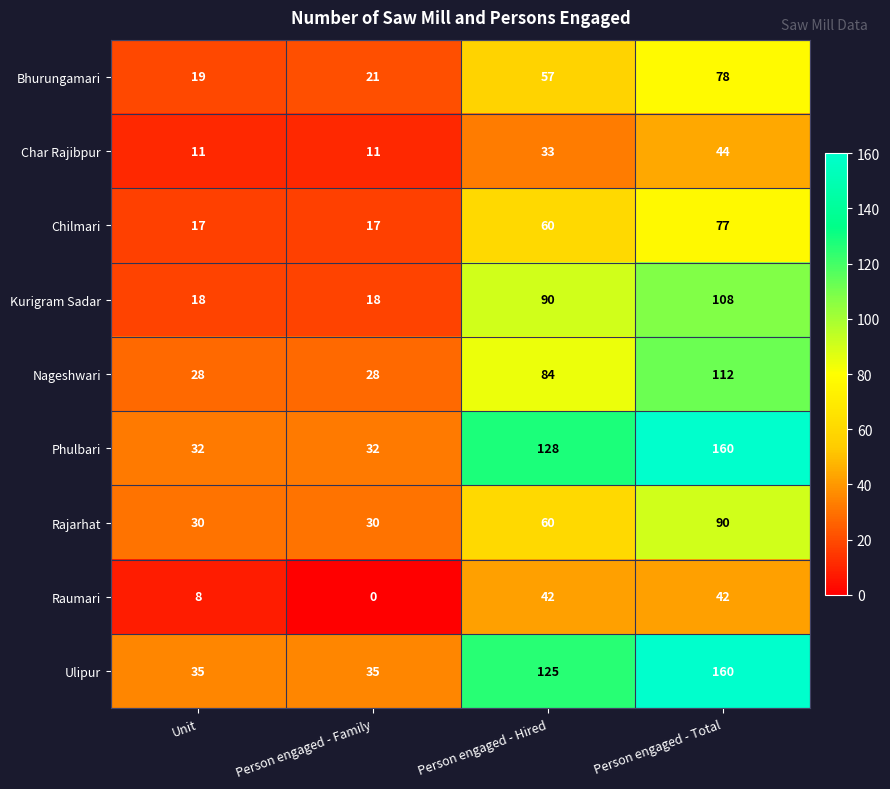

Between Unit and Person engaged - Family, which series saw the biggest shift?

Raumari